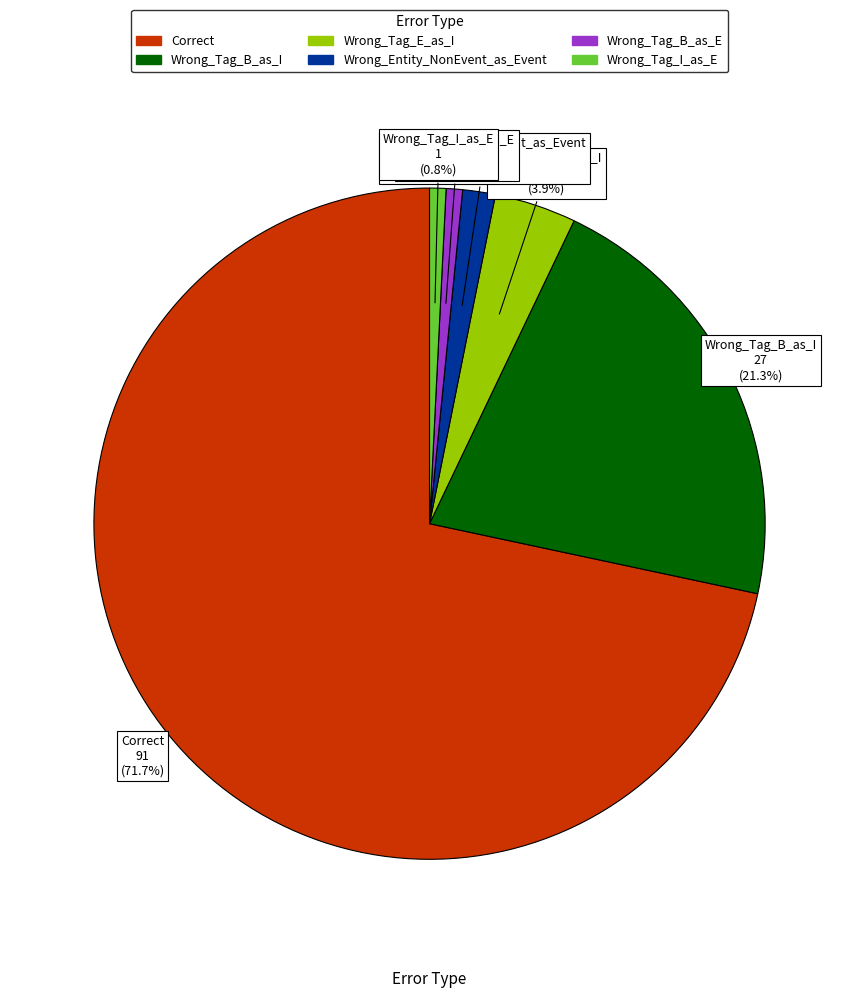

To the nearest percent, what percentage of the pie is Wrong_Tag_E_as_I?

4%